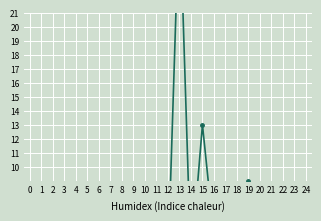

What is the difference between the second highest and minimum values?

12